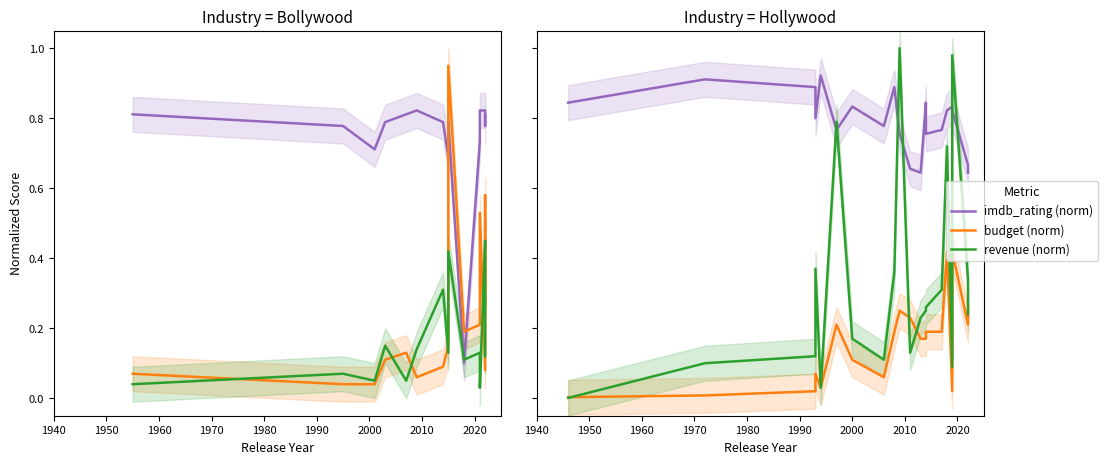

True or false: revenue (norm) has more than 2 interior local peaks.

True